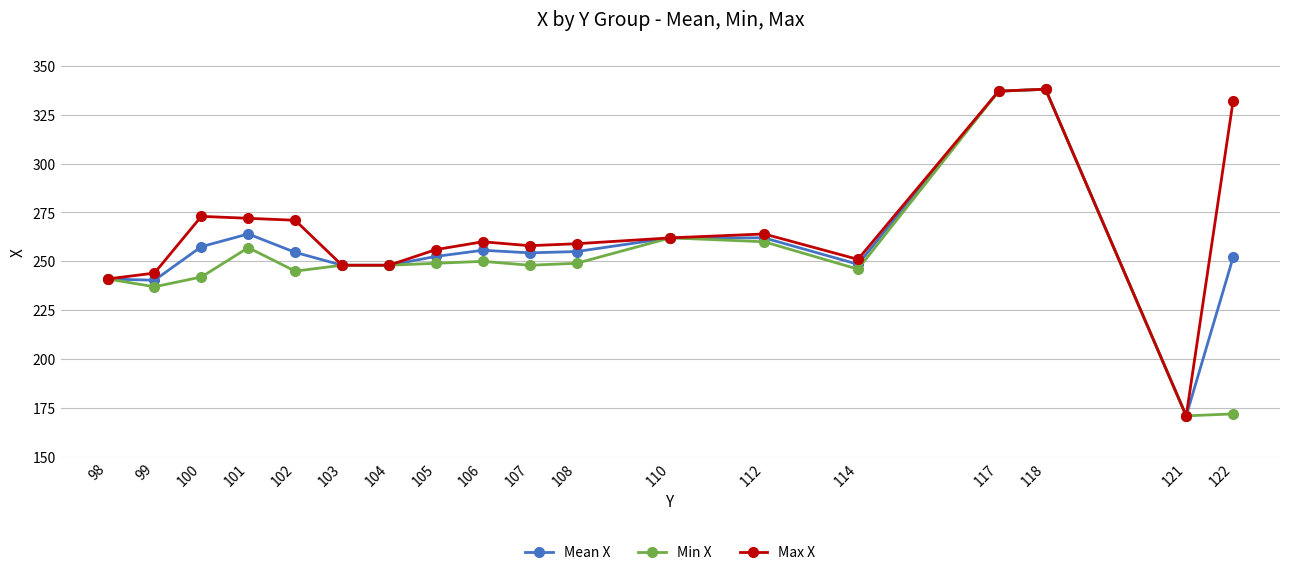

Which category has the lowest value in the Max X series?

121